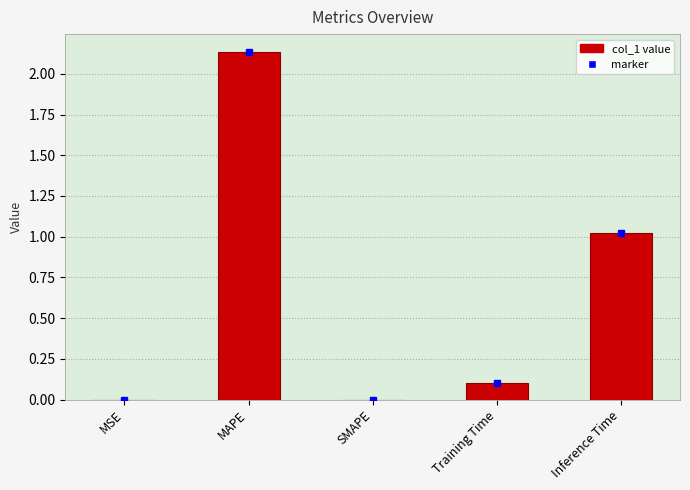

What is the sum of the values at Training Time and MAPE?

2.2